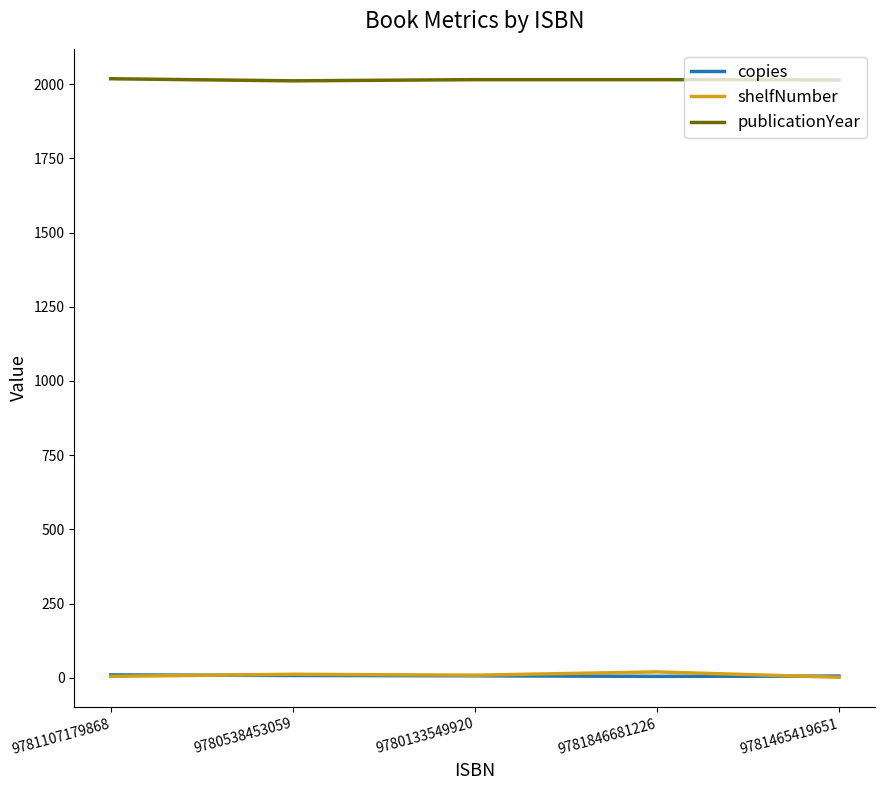

True or false: shelfNumber and publicationYear intersect in this chart.

False